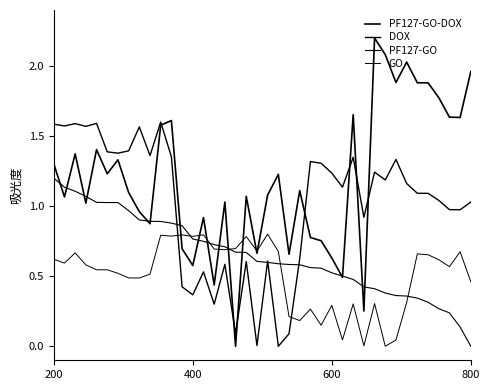

True or false: PF127-GO and PF127-GO-DOX intersect in this chart.

True